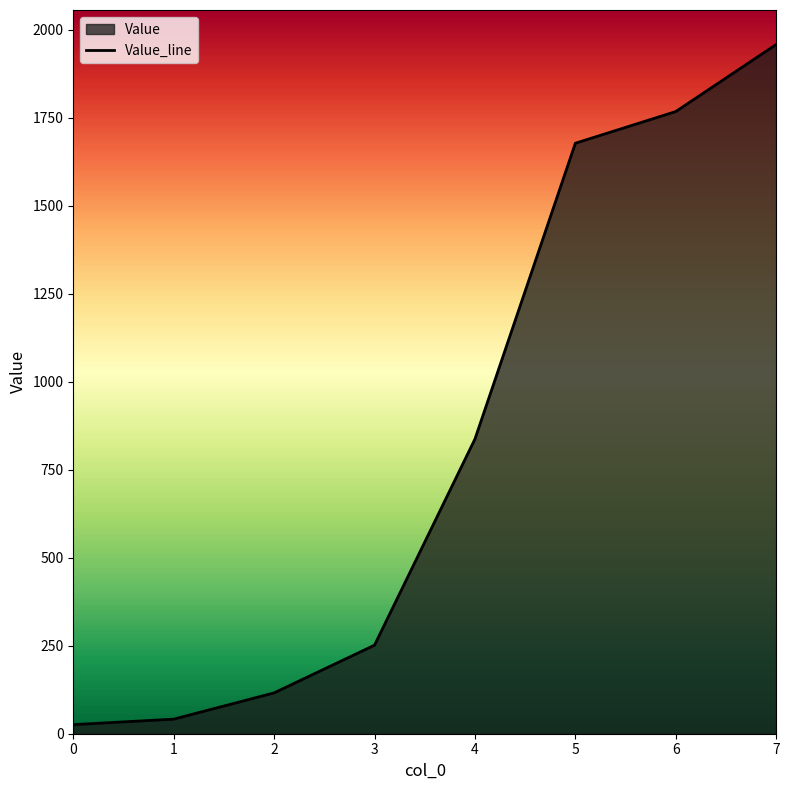

Reading right to left, list all the values displayed in this chart.

7=1958.2	6=1767.6	5=1677.6	4=837.2	3=251.6	2=116.0	1=41.4	0=25.8